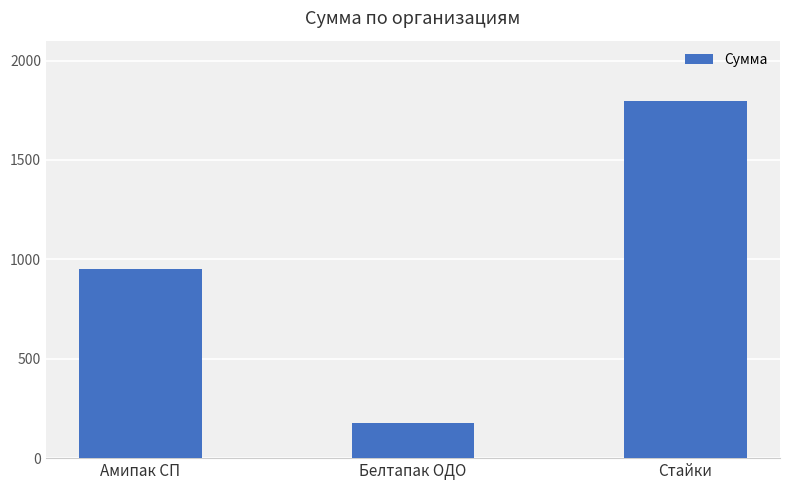

Rank the categories by value from lowest to highest.

Белтапак ОДО, Амипак СП, Стайки